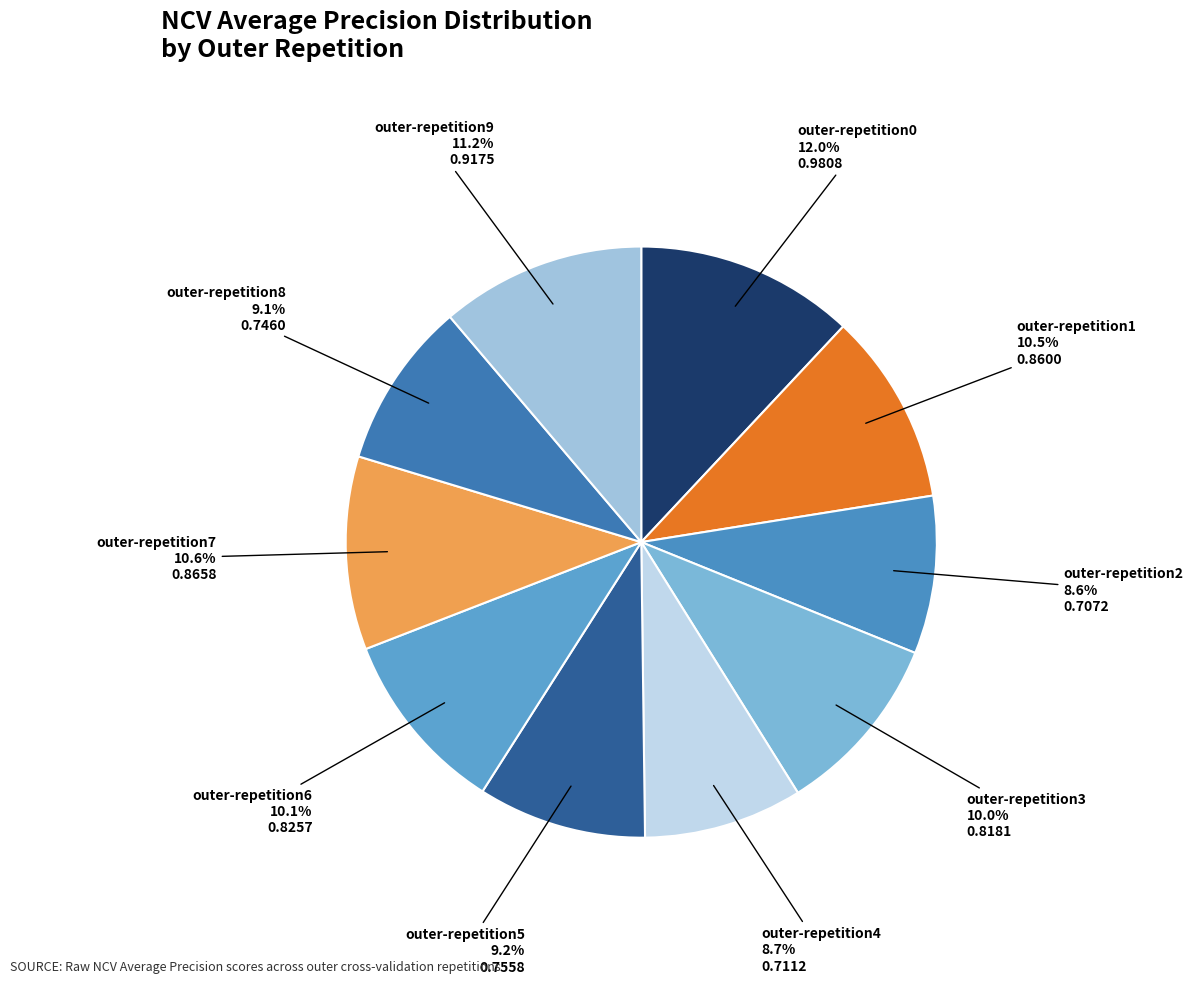

Is there a majority slice in this chart?

No